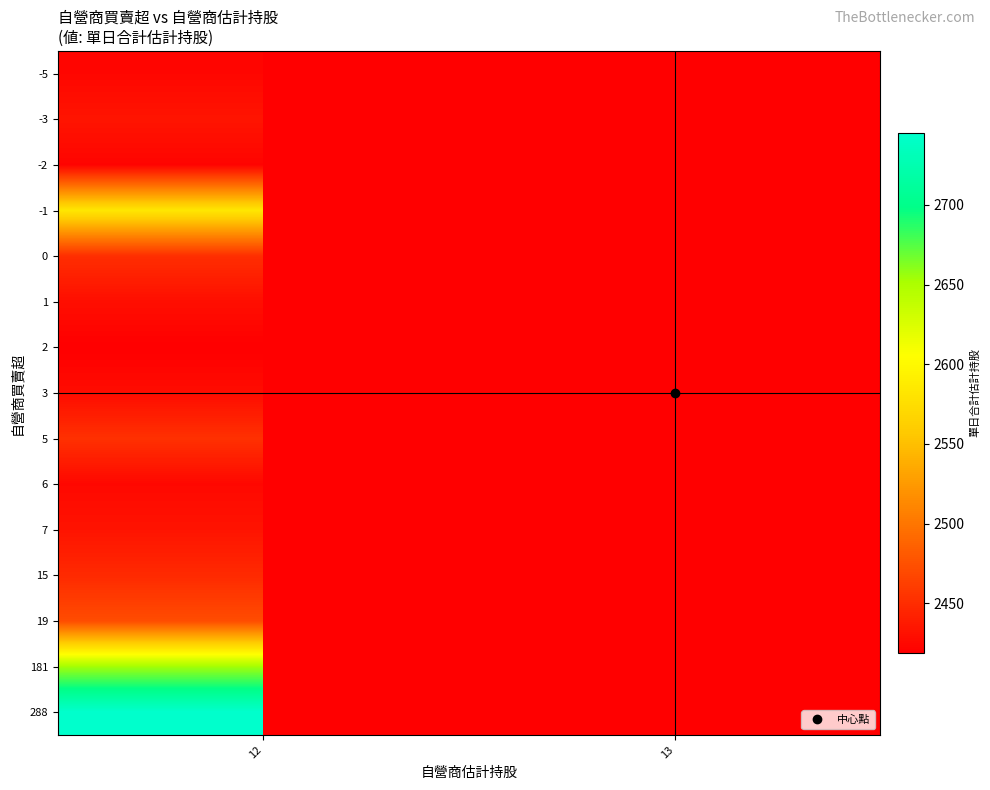

Which category has the highest value in the 181 series?

12